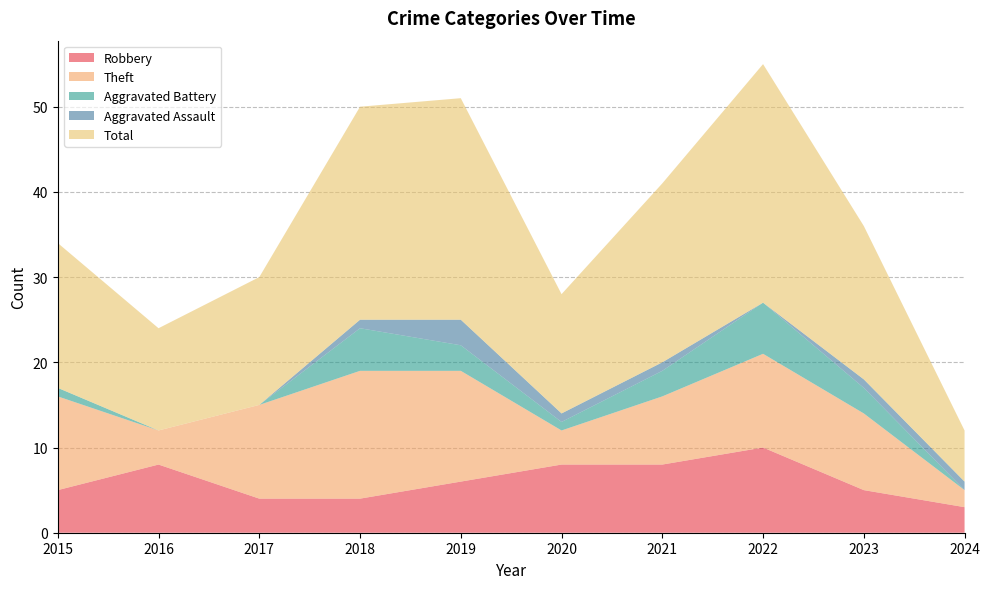

Reading left to right, extract all data points from this chart.

Robbery: 2015=5	2016=8	2017=4	2018=4	2019=6	2020=8	2021=8	2022=10	2023=5	2024=3
Theft: 2015=11	2016=4	2017=11	2018=15	2019=13	2020=4	2021=8	2022=11	2023=9	2024=2
Aggravated Battery: 2015=1	2016=0	2017=0	2018=5	2019=3	2020=1	2021=3	2022=6	2023=3	2024=0
Aggravated Assault: 2015=0	2016=0	2017=0	2018=1	2019=3	2020=1	2021=1	2022=0	2023=1	2024=1
Total: 2015=17	2016=12	2017=15	2018=25	2019=26	2020=14	2021=21	2022=28	2023=18	2024=6